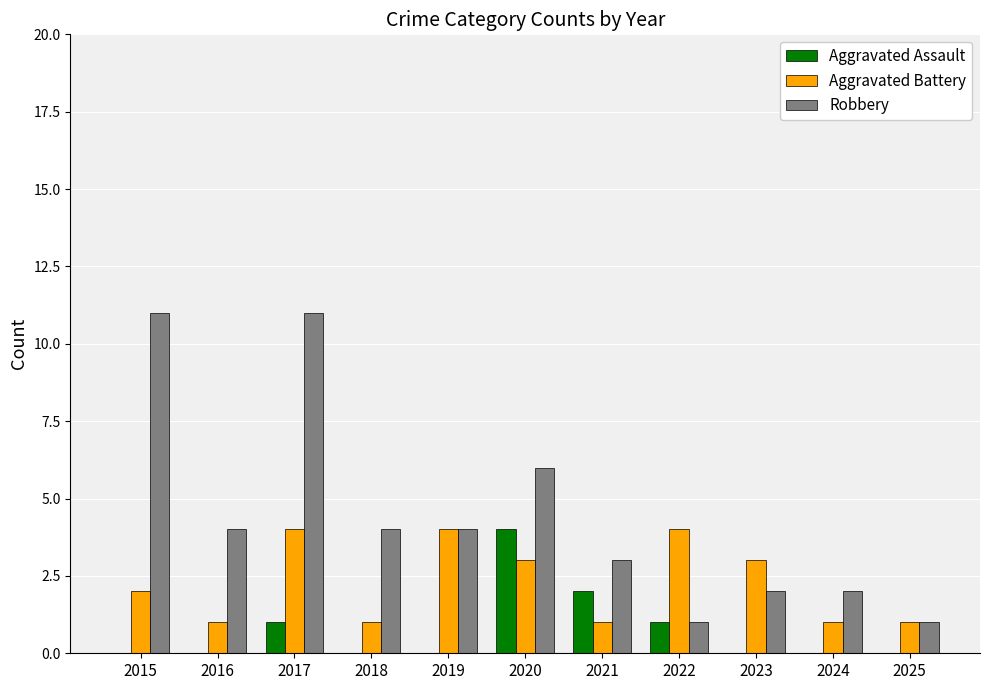

What are all the series names shown in the legend?

Aggravated Assault, Aggravated Battery, Robbery